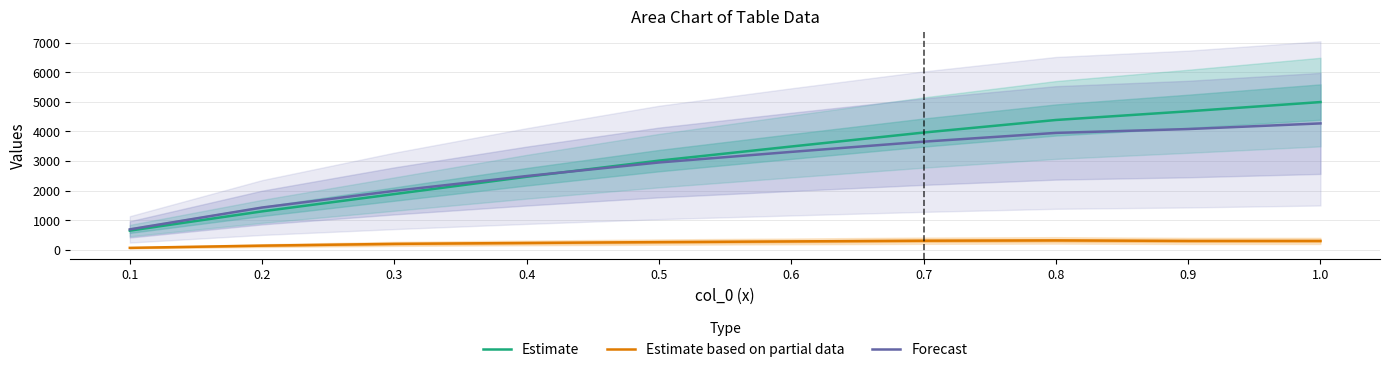

Reading left to right, list all the values displayed in this chart.

Estimate: 645.0	1296.0	1881.0	2467.0	3012.0	3490.0	3962.0	4387.0	4681.0	4993.0
Estimate based on partial data: 62.0	137.0	197.0	228.0	257.0	280.0	304.0	314.0	297.0	297.0
Forecast: 687.0	1426.1	1988.8	2490.8	2950.2	3308.0	3654.0	3950.3	4080.5	4271.5